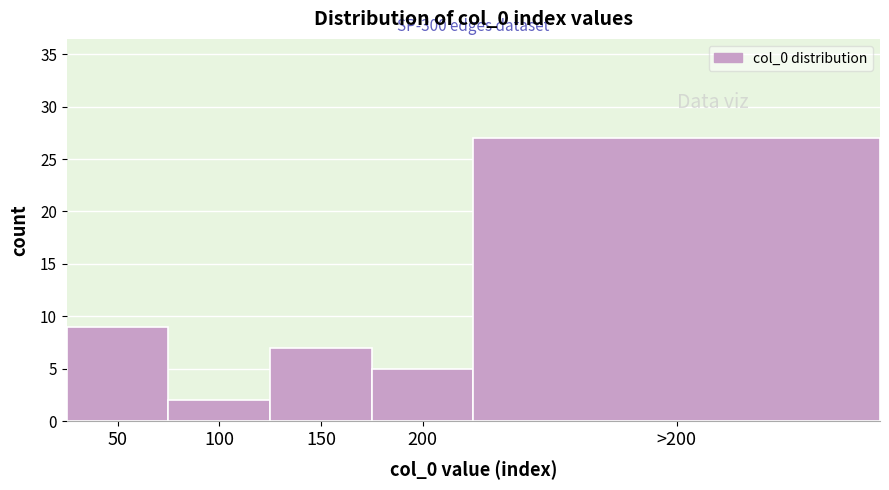

Reading left to right, extract all data points from this chart.

50=9	100=2	150=7	200=5	>200=27